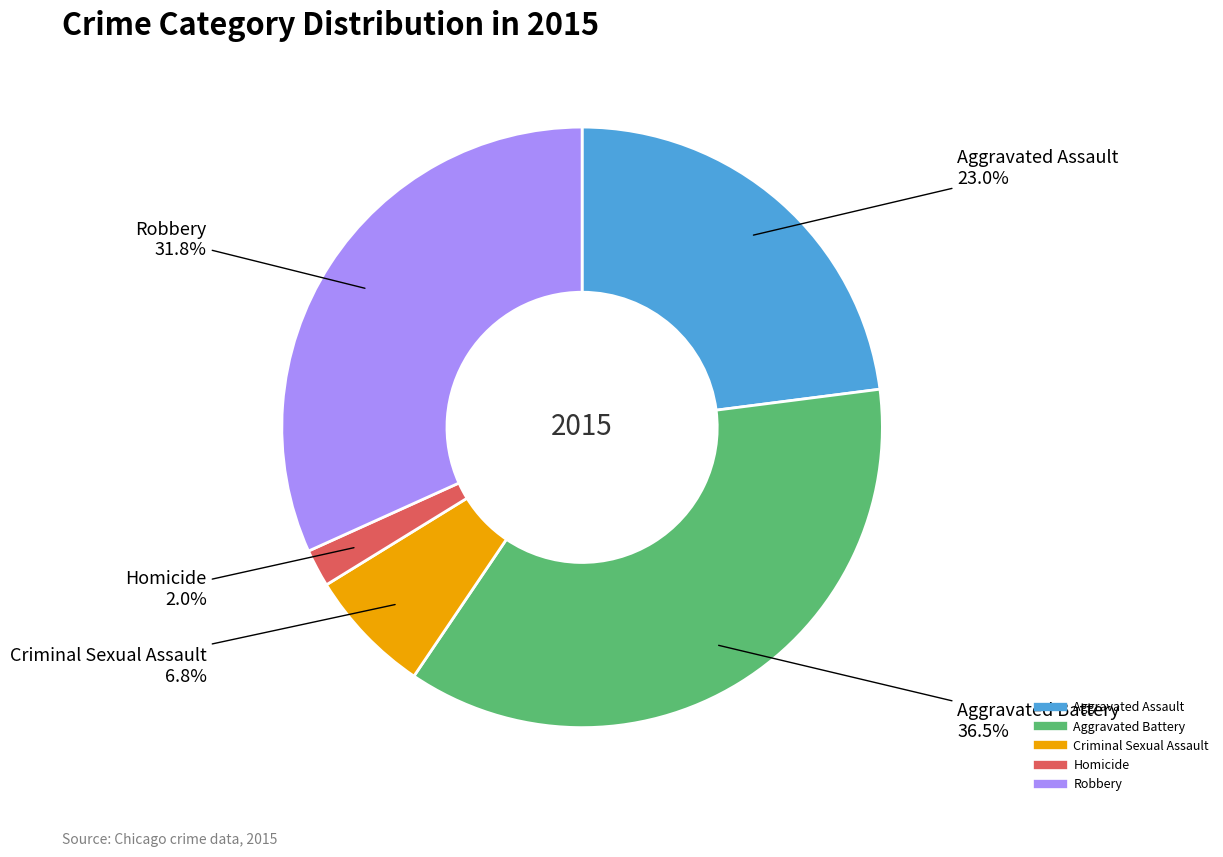

How many segments does this pie chart have?

5